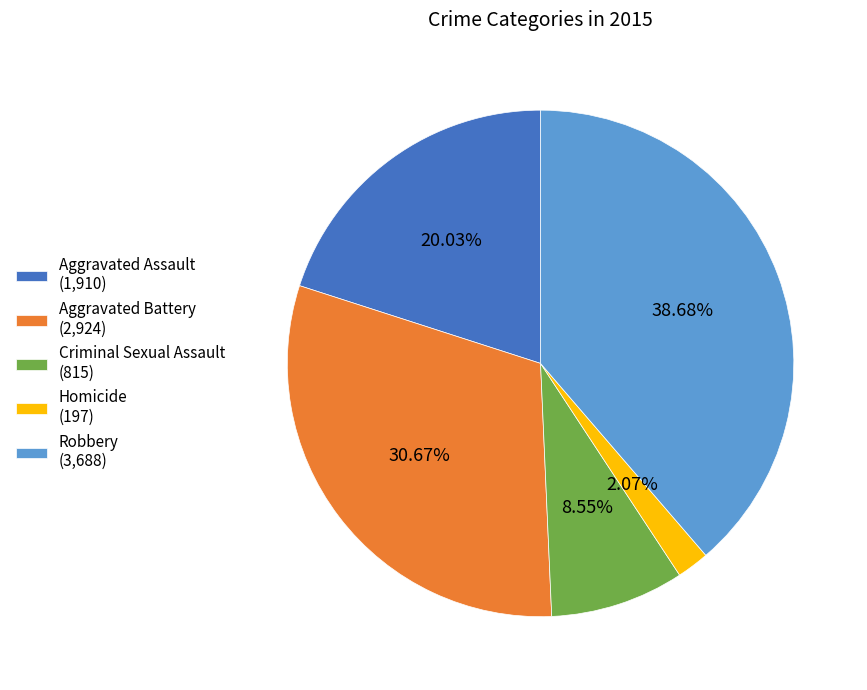

What is the ratio of the value at Homicide to the value at Robbery?

0.1